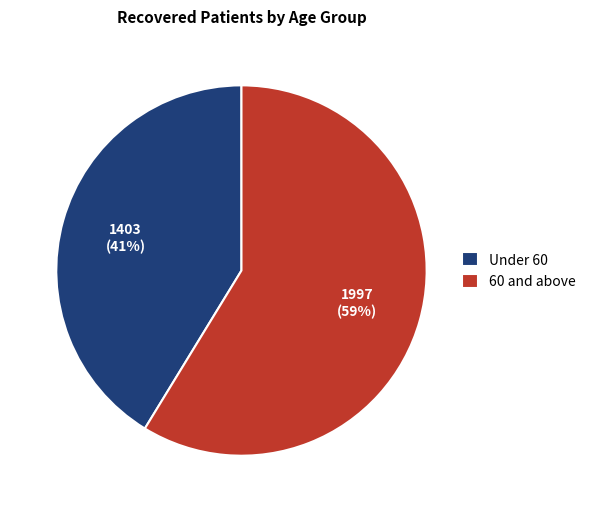

What percentage is the Under 60 slice, to the nearest percent?

41%